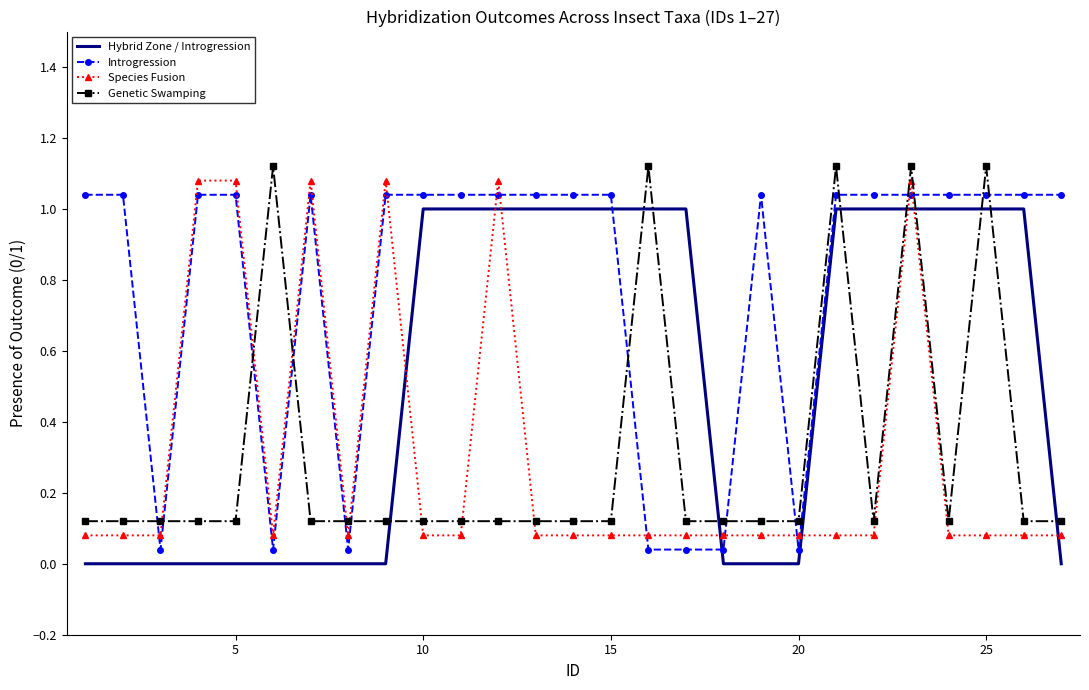

Which label corresponds to the largest value in the chart?

25